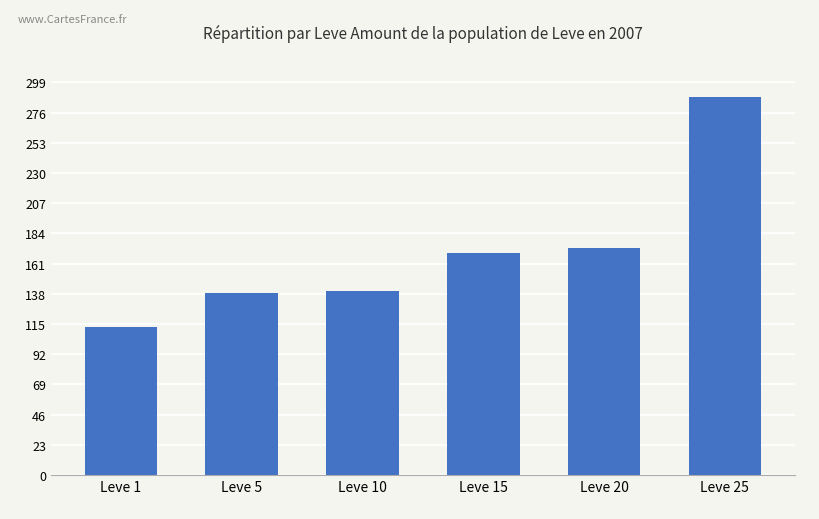

At which label is the value closest to 200?

Leve 20